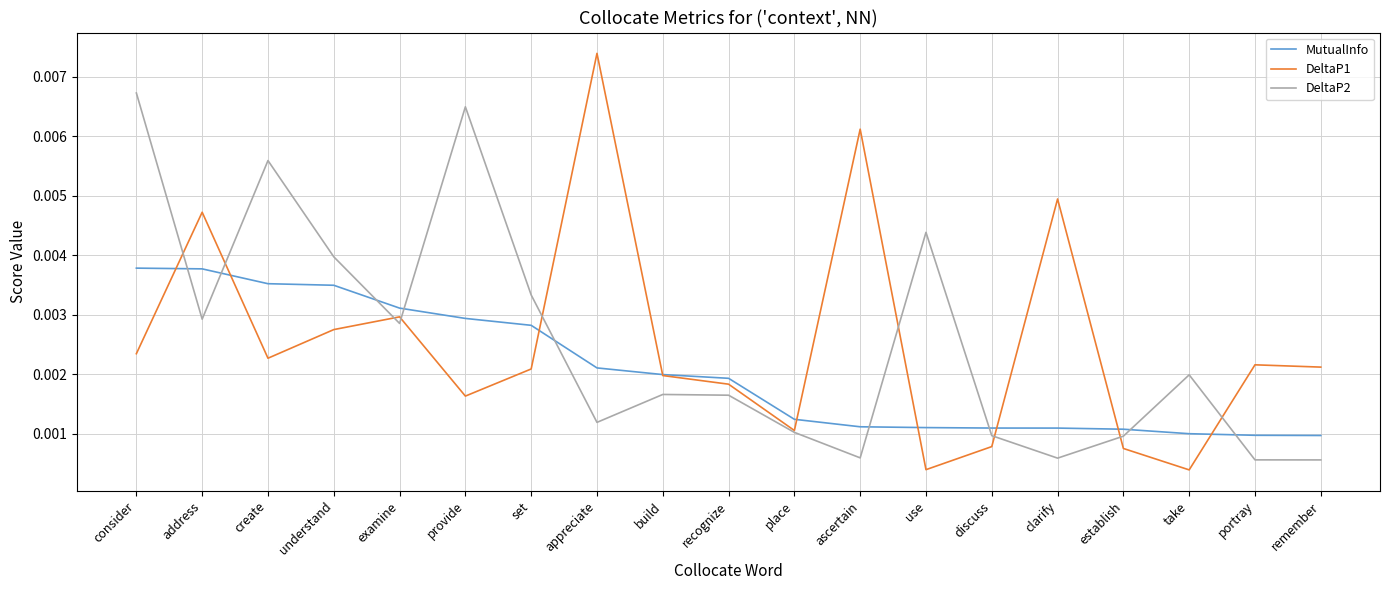

What position from the right is use?

7